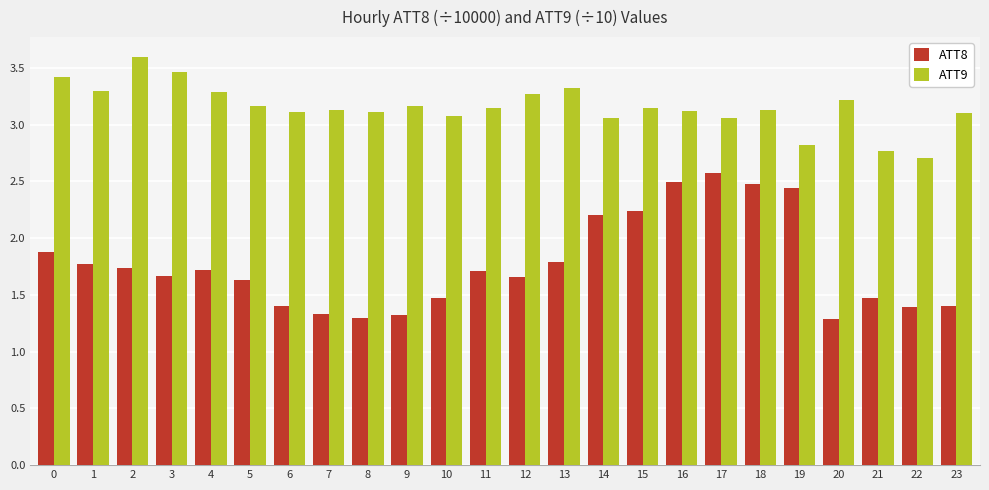

Are the bars grouped side by side (vs. stacked)?

Yes